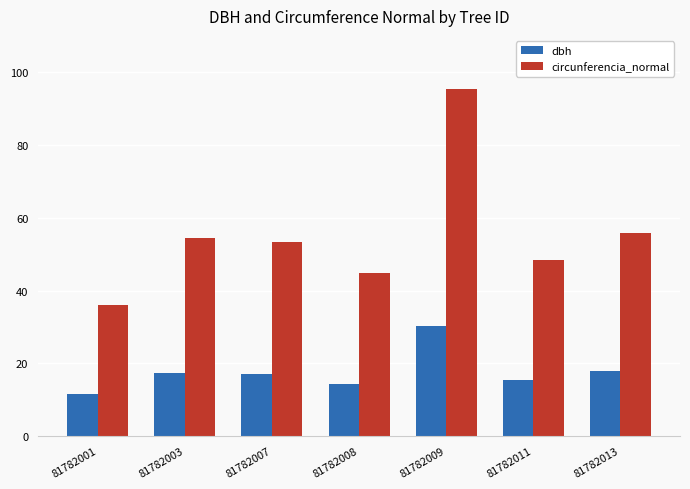

At which label does dbh first exceed 17?

81782003